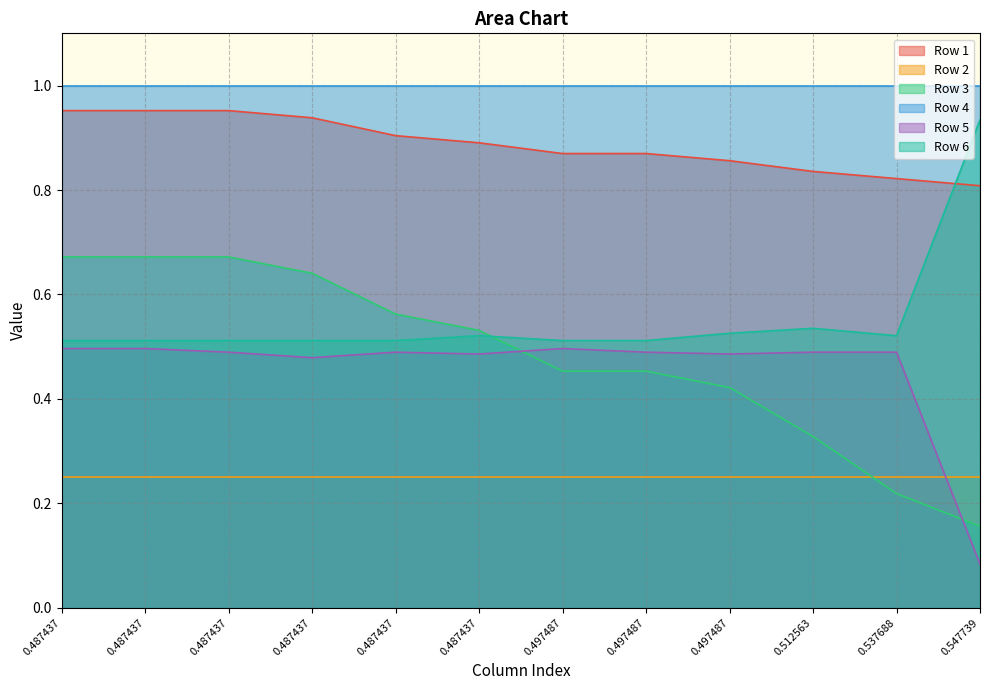

What is the sum of all Row 1 values?

10.7